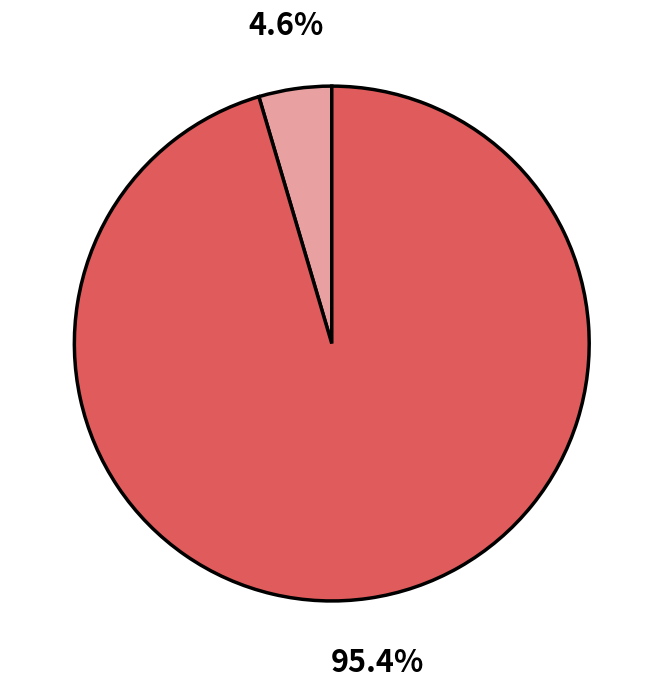

Is there any slice that represents more than half of the pie?

Yes